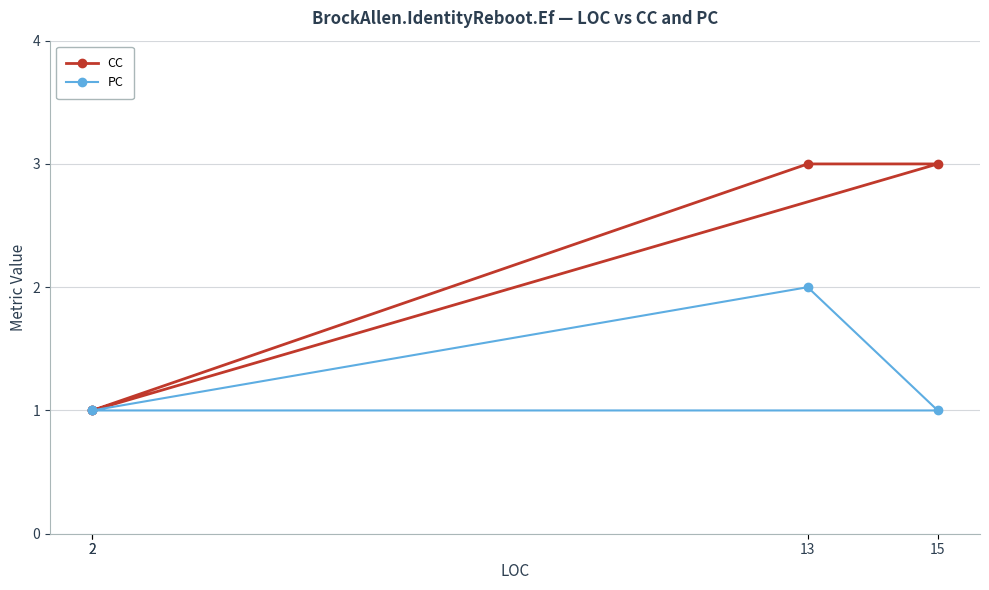

Reading left to right, transcribe all the data shown in this chart.

CC: 2=1	15=3	13=3	2=1
PC: 2=1	15=1	13=2	2=1